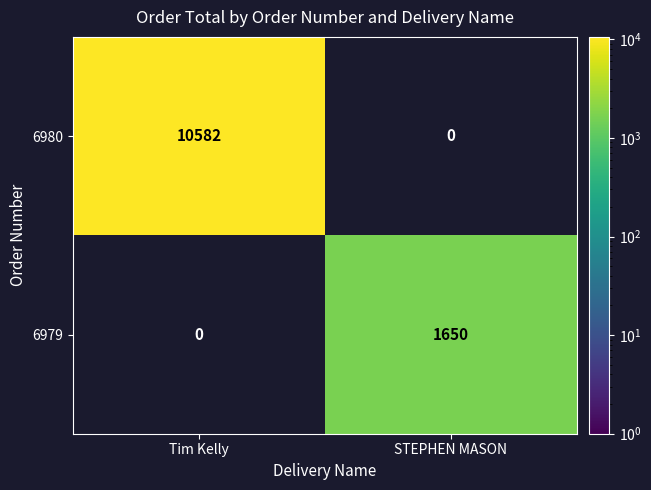

True or false: 6979 has a value of 1650 at STEPHEN MASON.

True